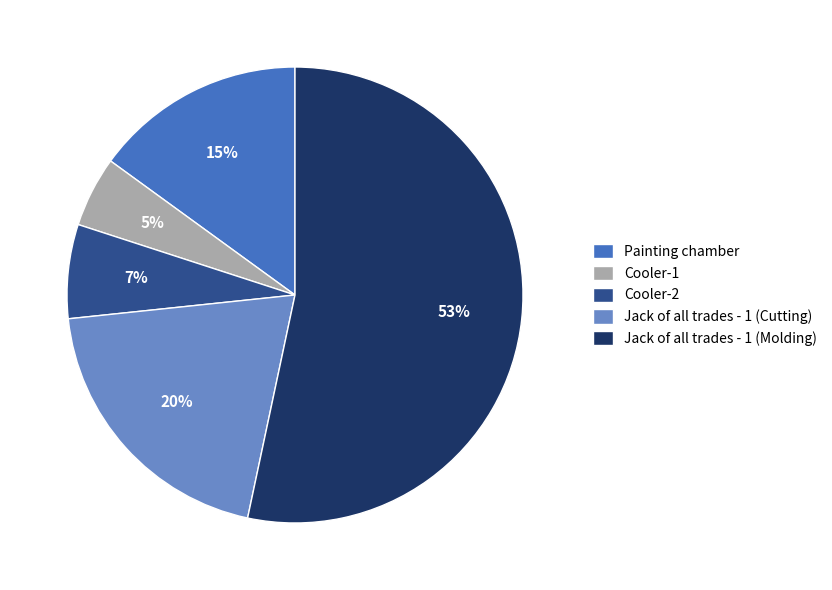

What is the majority slice?

Jack of all trades - 1 (Molding)